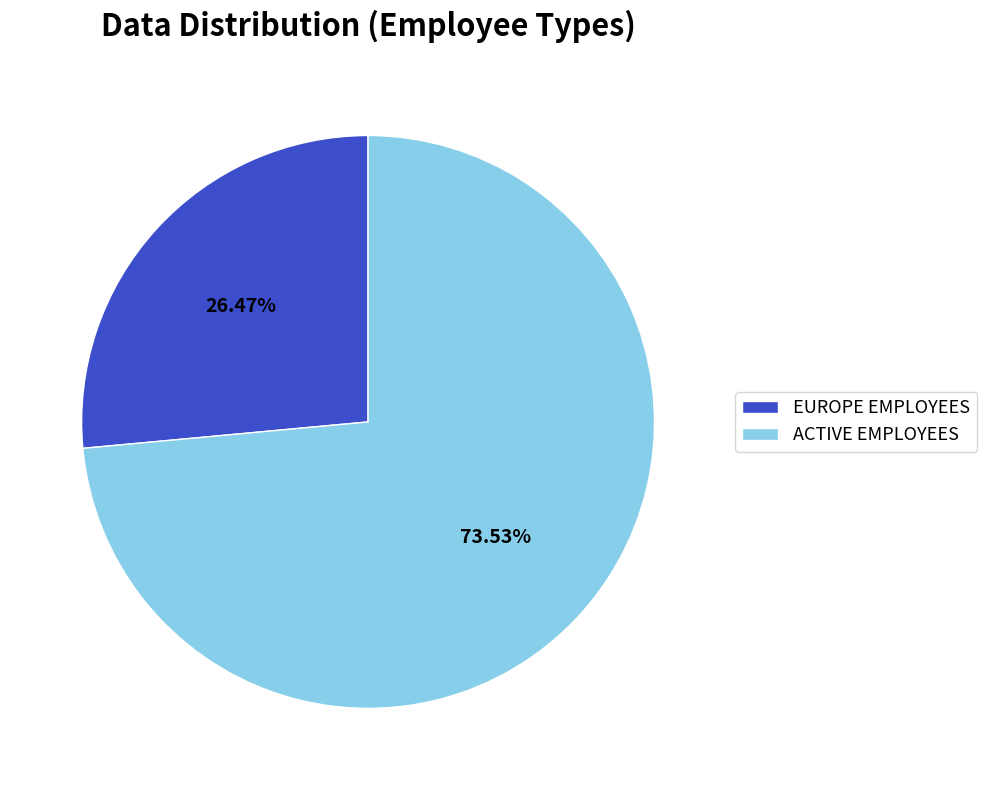

Which slice is the largest?

ACTIVE EMPLOYEES